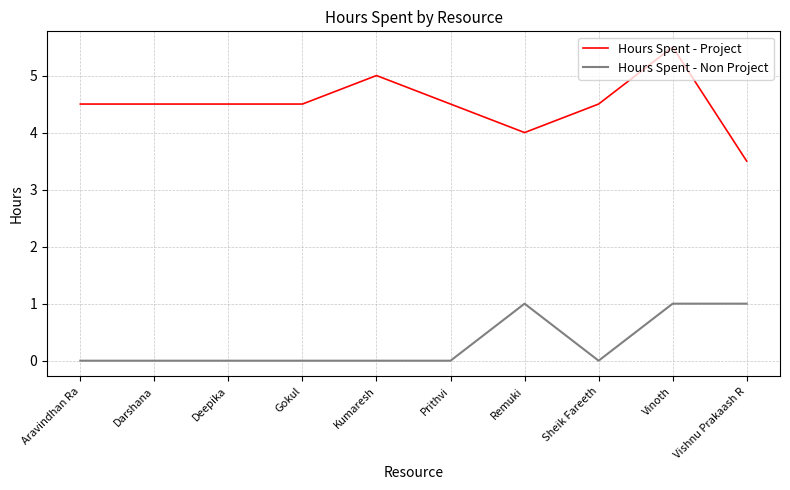

Which series has the widest spread of values?

Hours Spent - Project